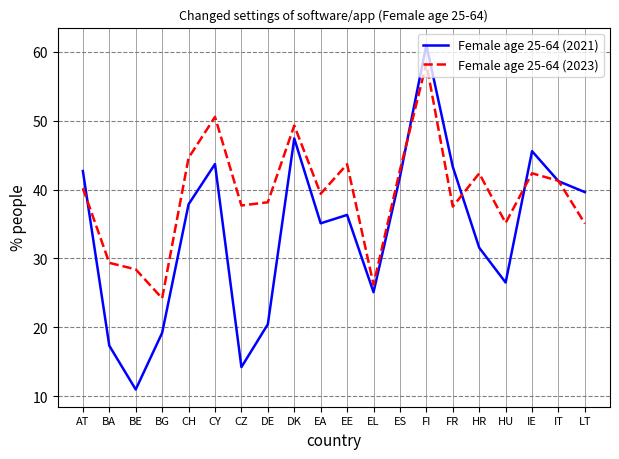

Where is the first local maximum for Female age 25-64 (2021)?

CY